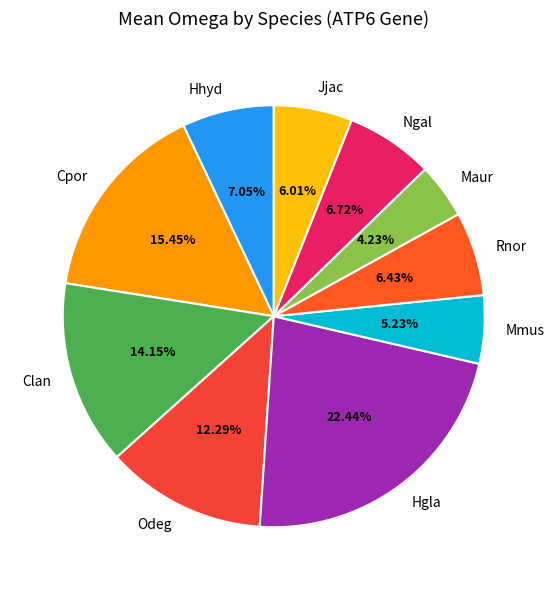

To the nearest percent, what percentage of the pie is Cpor?

15%